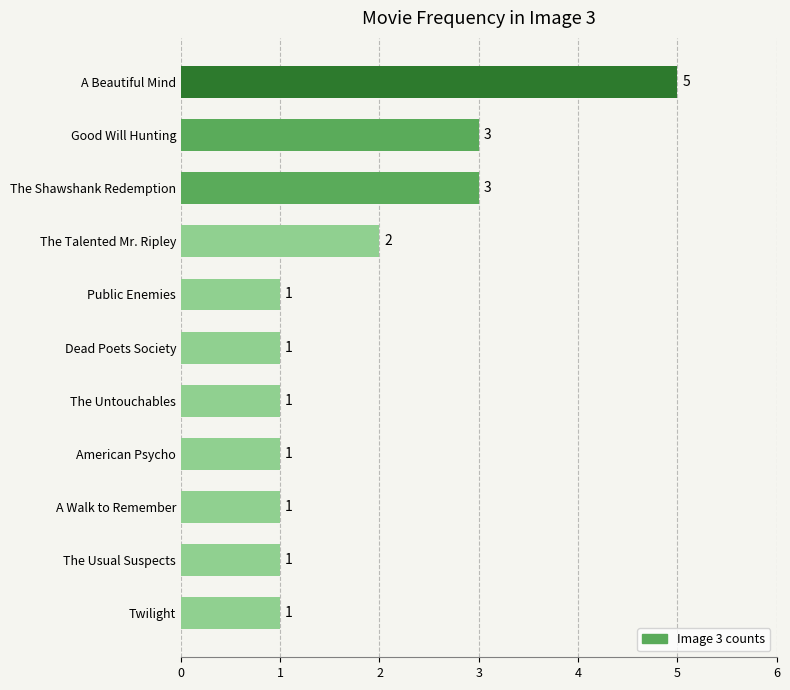

Are the bars horizontal?

Yes